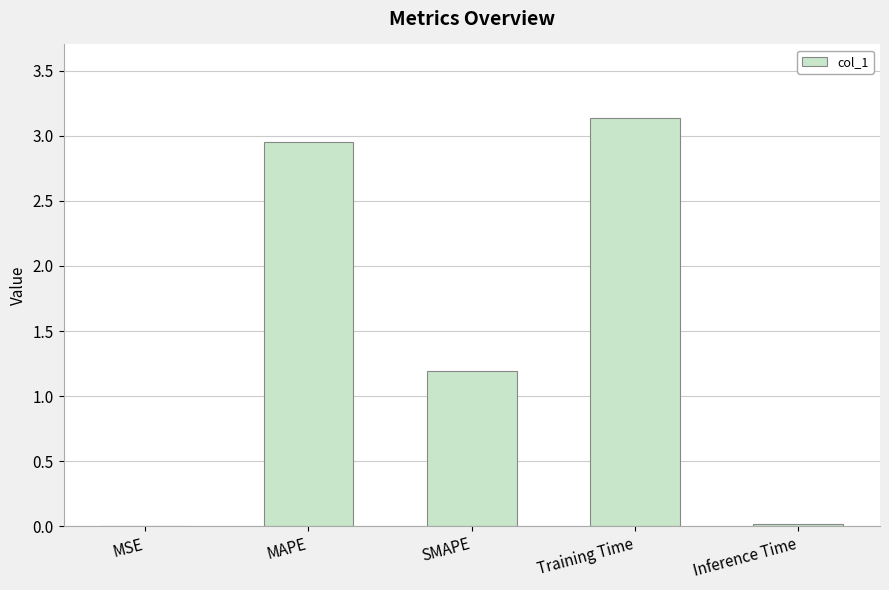

At which label does the data first exceed 1?

MAPE